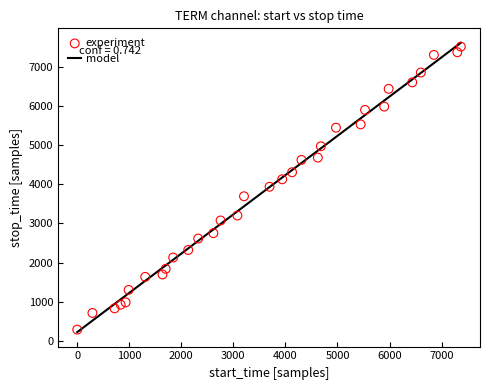

What is the range of Y values (max minus min)?

7219